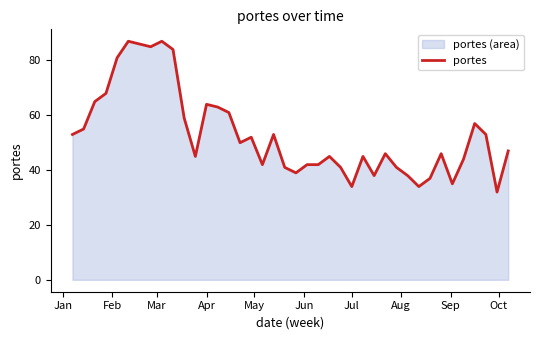

What is the minimum value shown in the chart?

32